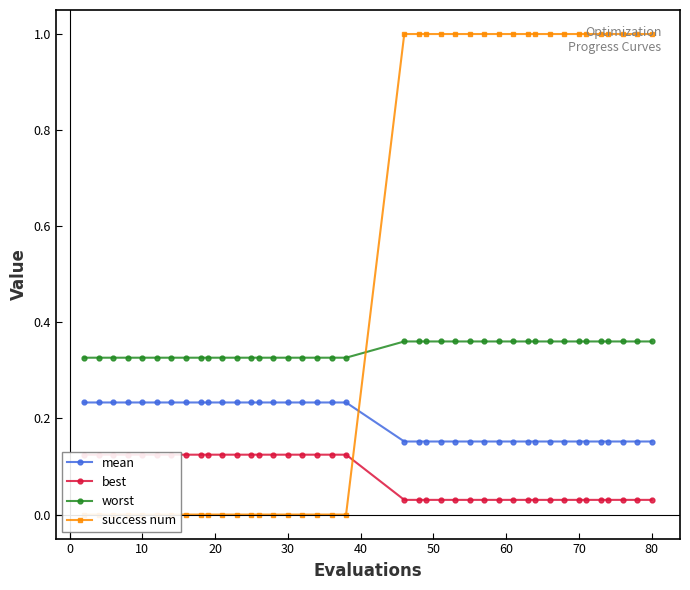

True or false: best and worst cross at least once.

False